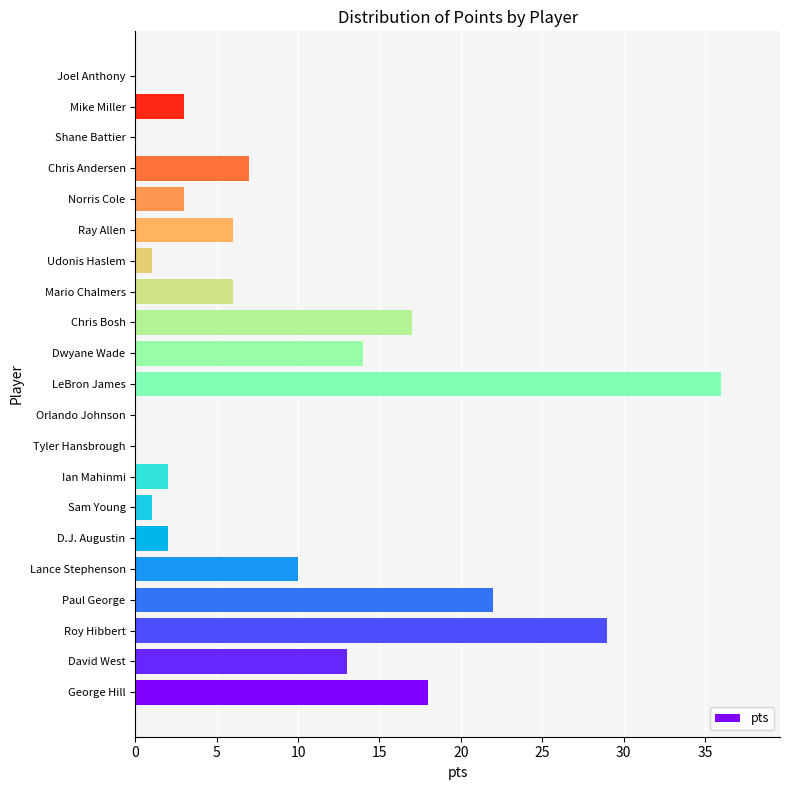

What is the sum of all values?

190